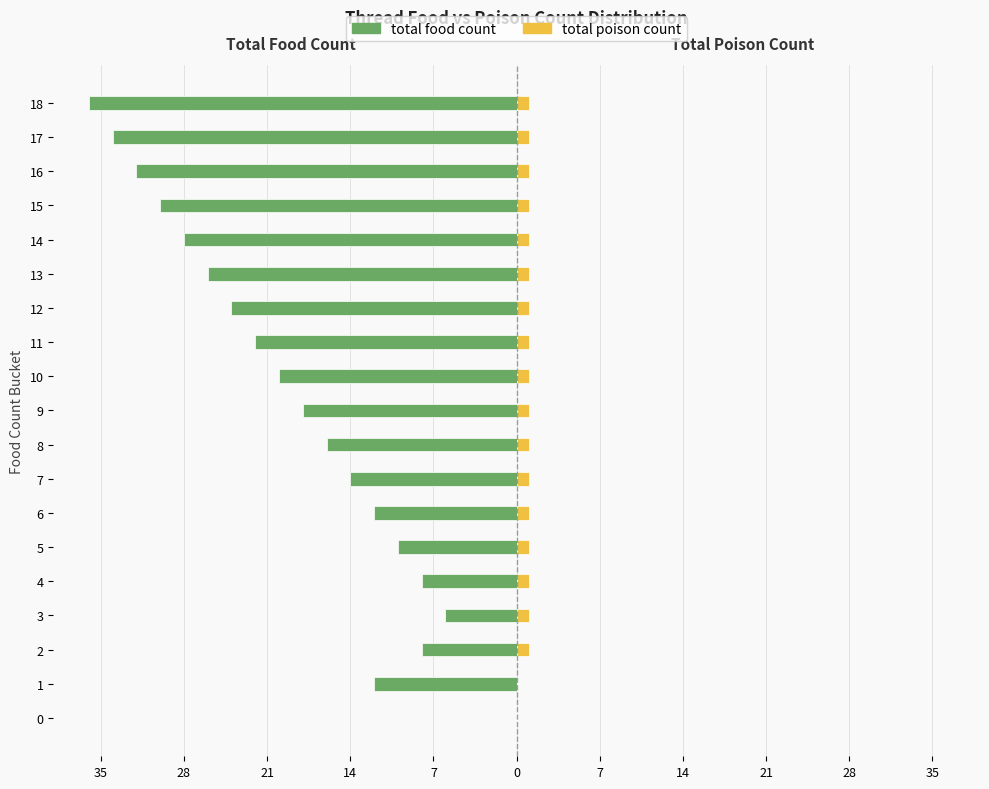

Between 10 and 9, which is larger?

9